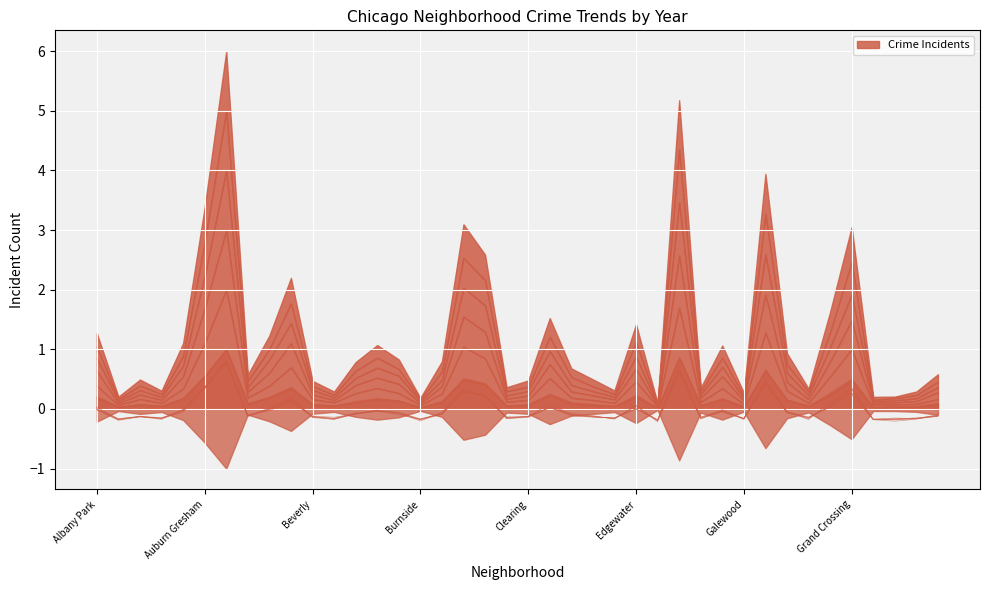

Between Greektown and Avalon Park, which is larger?

Avalon Park